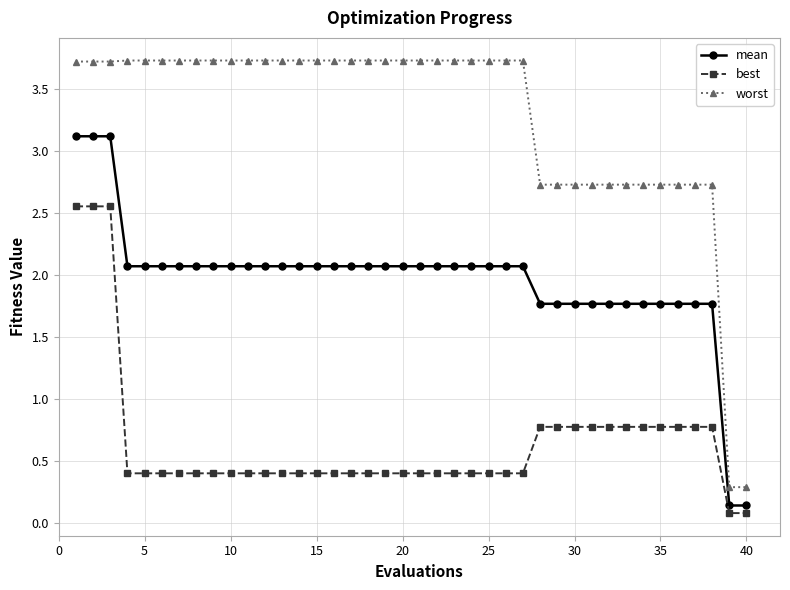

How many values in the worst series are below 3?

13